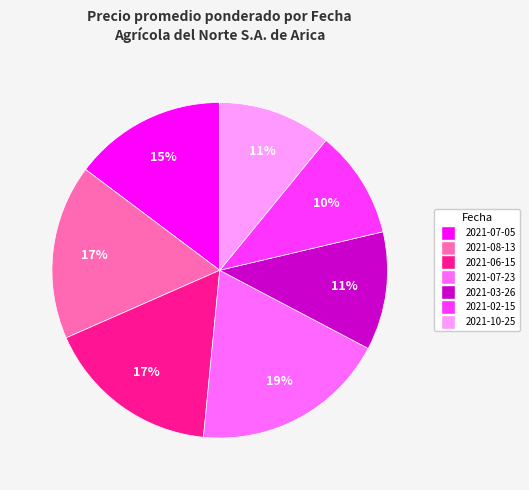

Does 2021-03-26 account for over 50% of the chart?

No